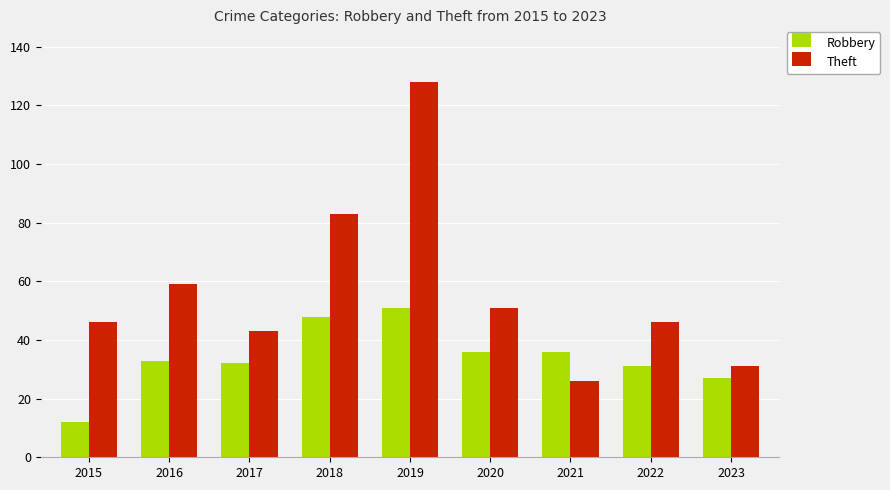

What is the approximate value of Theft at 2021, to the nearest 5?

25